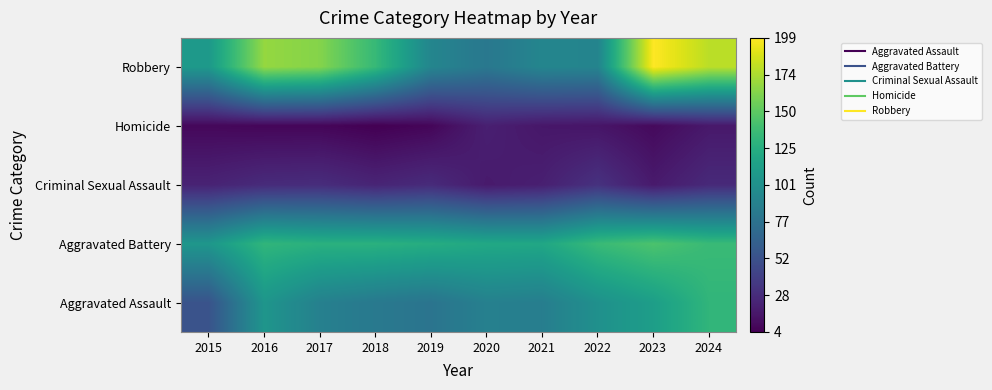

At how many categories does at least one series exceed 25?

10